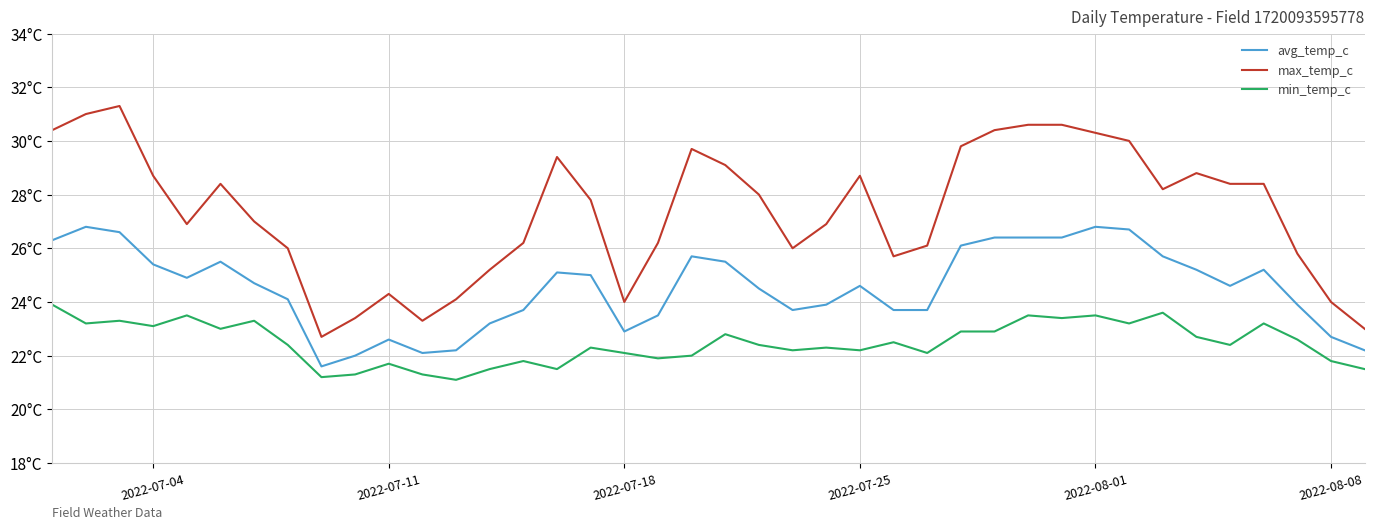

What are all the series names shown in the legend?

avg_temp_c, max_temp_c, min_temp_c